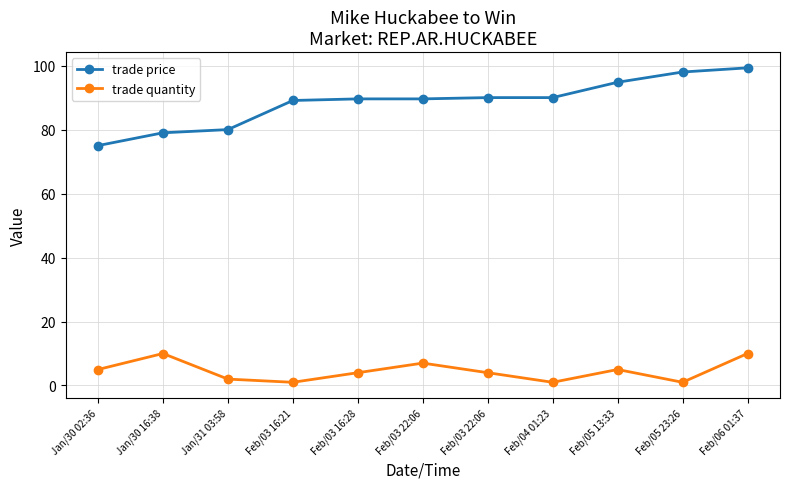

What are all the series names shown in the legend?

trade price, trade quantity